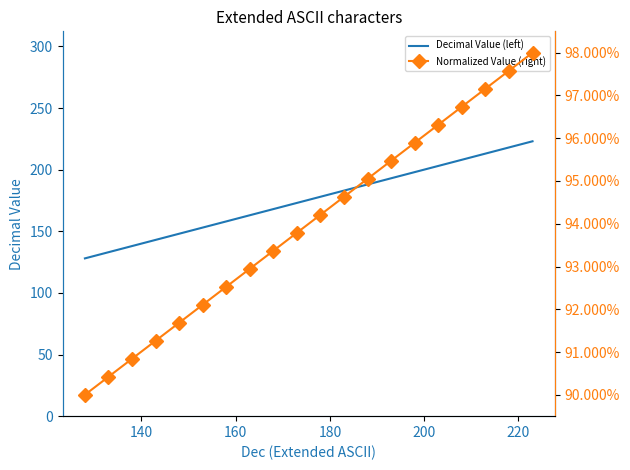

What is the average value of the Normalized Value (right) series?

0.9